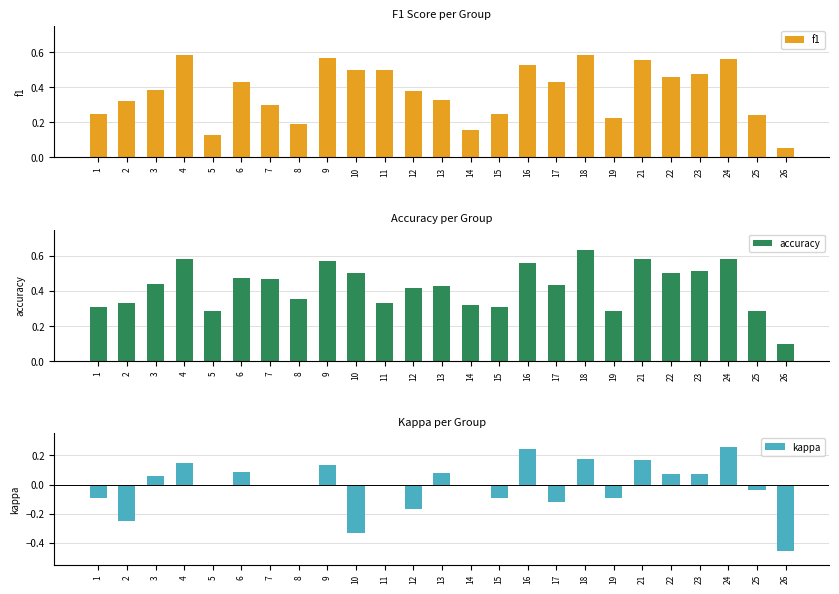

What is the smallest value displayed?

-0.5